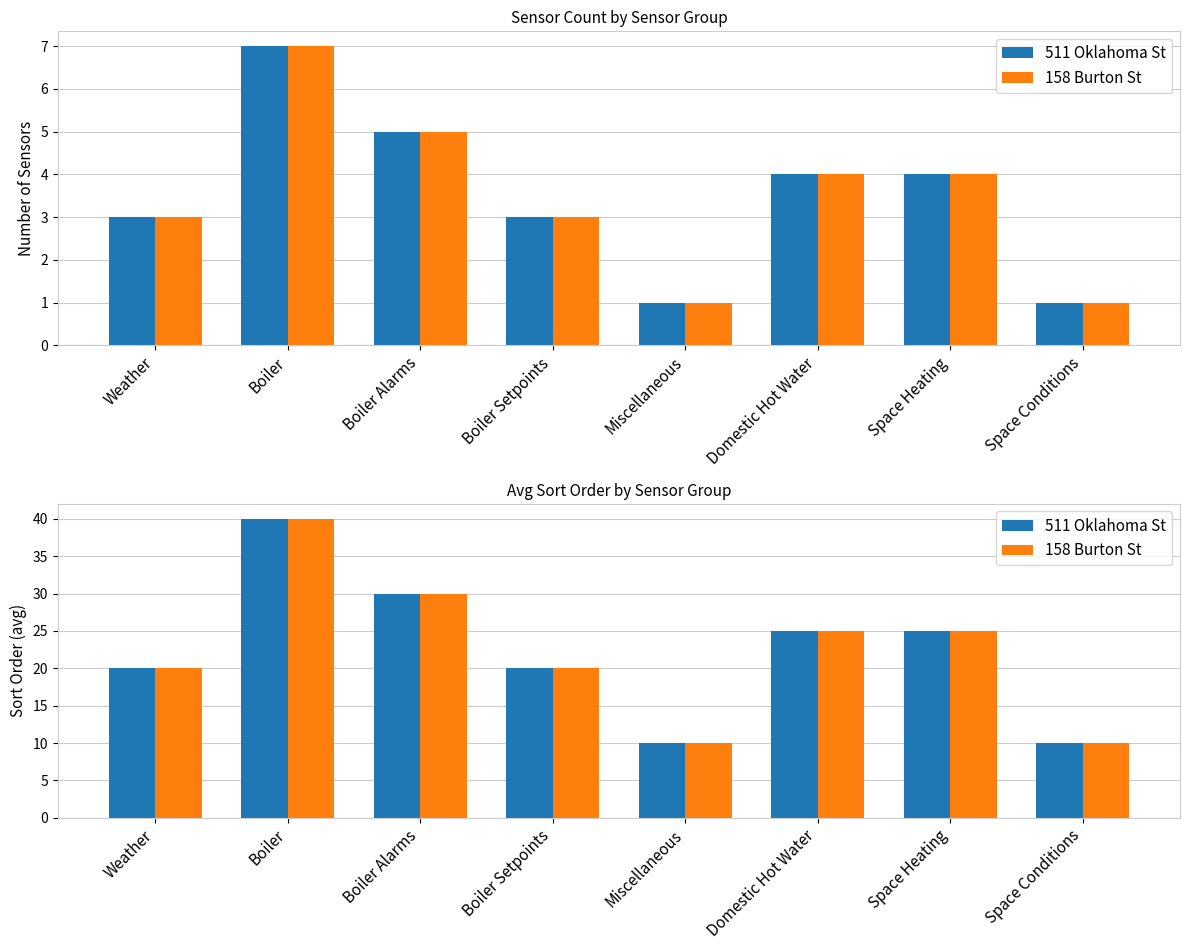

The value of 158 Burton St at Miscellaneous is 4. True or false?

False